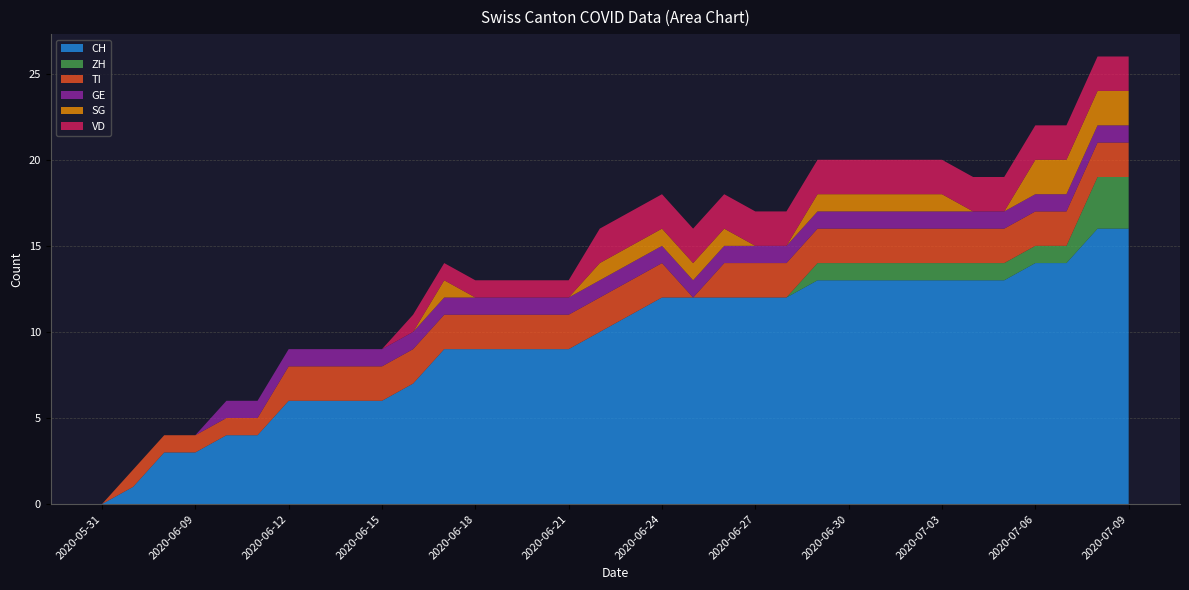

Reading right to left, extract all data points from this chart.

CH: 2020-07-09=16	2020-07-08=16	2020-07-07=14	2020-07-06=14	2020-07-05=13	2020-07-04=13	2020-07-03=13	2020-07-02=13	2020-07-01=13	2020-06-30=13	2020-06-29=13	2020-06-28=12	2020-06-27=12	2020-06-26=12	2020-06-25=12	2020-06-24=12	2020-06-23=11	2020-06-22=10	2020-06-21=9	2020-06-20=9	2020-06-19=9	2020-06-18=9	2020-06-17=9	2020-06-16=7	2020-06-15=6	2020-06-14=6	2020-06-13=6	2020-06-12=6	2020-06-11=4	2020-06-10=4	2020-06-09=3	2020-06-08=3	2020-06-07=1	2020-05-31=0
ZH: 2020-07-09=3	2020-07-08=3	2020-07-07=1	2020-07-06=1	2020-07-05=1	2020-07-04=1	2020-07-03=1	2020-07-02=1	2020-07-01=1	2020-06-30=1	2020-06-29=1	2020-06-28=0	2020-06-27=0	2020-06-26=0	2020-06-25=0	2020-06-24=0	2020-06-23=0	2020-06-22=0	2020-06-21=0	2020-06-20=0	2020-06-19=0	2020-06-18=0	2020-06-17=0	2020-06-16=0	2020-06-15=0	2020-06-14=0	2020-06-13=0	2020-06-12=0	2020-06-11=0	2020-06-10=0	2020-06-09=0	2020-06-08=0	2020-06-07=0	2020-05-31=0
TI: 2020-07-09=2	2020-07-08=2	2020-07-07=2	2020-07-06=2	2020-07-05=2	2020-07-04=2	2020-07-03=2	2020-07-02=2	2020-07-01=2	2020-06-30=2	2020-06-29=2	2020-06-28=2	2020-06-27=2	2020-06-26=2	2020-06-25=0	2020-06-24=2	2020-06-23=2	2020-06-22=2	2020-06-21=2	2020-06-20=2	2020-06-19=2	2020-06-18=2	2020-06-17=2	2020-06-16=2	2020-06-15=2	2020-06-14=2	2020-06-13=2	2020-06-12=2	2020-06-11=1	2020-06-10=1	2020-06-09=1	2020-06-08=1	2020-06-07=1	2020-05-31=0
GE: 2020-07-09=1	2020-07-08=1	2020-07-07=1	2020-07-06=1	2020-07-05=1	2020-07-04=1	2020-07-03=1	2020-07-02=1	2020-07-01=1	2020-06-30=1	2020-06-29=1	2020-06-28=1	2020-06-27=1	2020-06-26=1	2020-06-25=1	2020-06-24=1	2020-06-23=1	2020-06-22=1	2020-06-21=1	2020-06-20=1	2020-06-19=1	2020-06-18=1	2020-06-17=1	2020-06-16=1	2020-06-15=1	2020-06-14=1	2020-06-13=1	2020-06-12=1	2020-06-11=1	2020-06-10=1	2020-06-09=0	2020-06-08=0	2020-06-07=0	2020-05-31=0
SG: 2020-07-09=2	2020-07-08=2	2020-07-07=2	2020-07-06=2	2020-07-05=0	2020-07-04=0	2020-07-03=1	2020-07-02=1	2020-07-01=1	2020-06-30=1	2020-06-29=1	2020-06-28=0	2020-06-27=0	2020-06-26=1	2020-06-25=1	2020-06-24=1	2020-06-23=1	2020-06-22=1	2020-06-21=0	2020-06-20=0	2020-06-19=0	2020-06-18=0	2020-06-17=1	2020-06-16=0	2020-06-15=0	2020-06-14=0	2020-06-13=0	2020-06-12=0	2020-06-11=0	2020-06-10=0	2020-06-09=0	2020-06-08=0	2020-06-07=0	2020-05-31=0
VD: 2020-07-09=2	2020-07-08=2	2020-07-07=2	2020-07-06=2	2020-07-05=2	2020-07-04=2	2020-07-03=2	2020-07-02=2	2020-07-01=2	2020-06-30=2	2020-06-29=2	2020-06-28=2	2020-06-27=2	2020-06-26=2	2020-06-25=2	2020-06-24=2	2020-06-23=2	2020-06-22=2	2020-06-21=1	2020-06-20=1	2020-06-19=1	2020-06-18=1	2020-06-17=1	2020-06-16=1	2020-06-15=0	2020-06-14=0	2020-06-13=0	2020-06-12=0	2020-06-11=0	2020-06-10=0	2020-06-09=0	2020-06-08=0	2020-06-07=0	2020-05-31=0